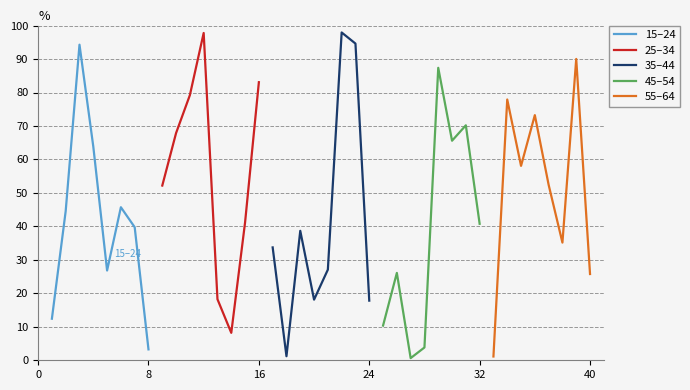

What is the minimum value for 15–24?

3.3